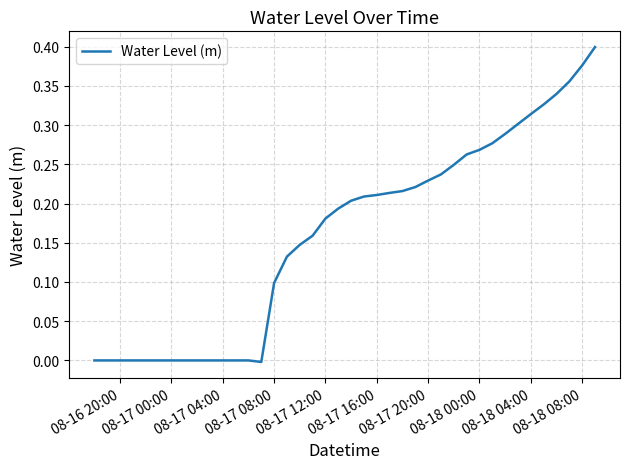

True or false: the data shows 0.4 at 08-17 16:00.

False